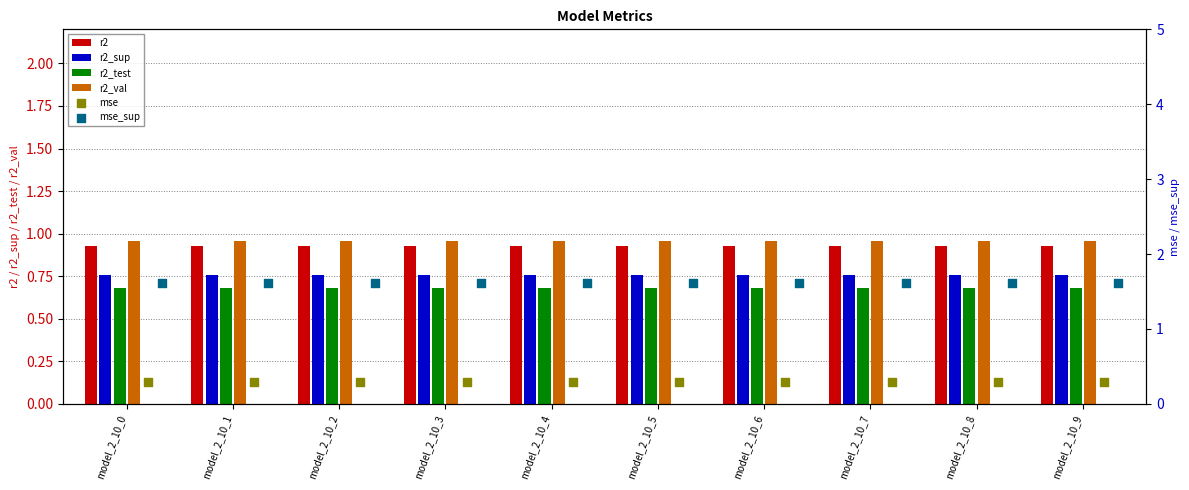

The r2_test series shows 1.1 at model_2_10_4. True or false?

False